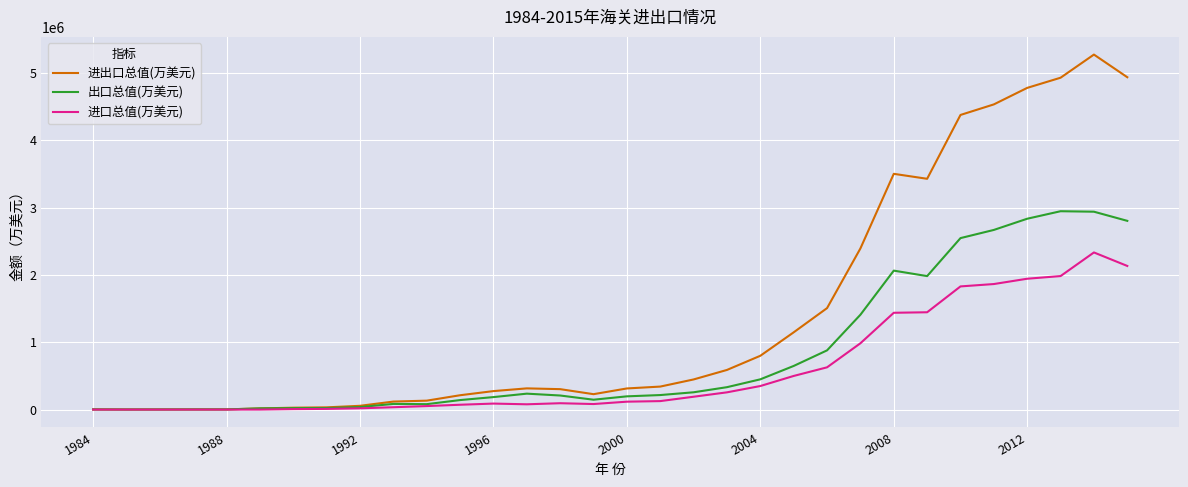

Which series has the largest total across all categories?

进出口总值(万美元)